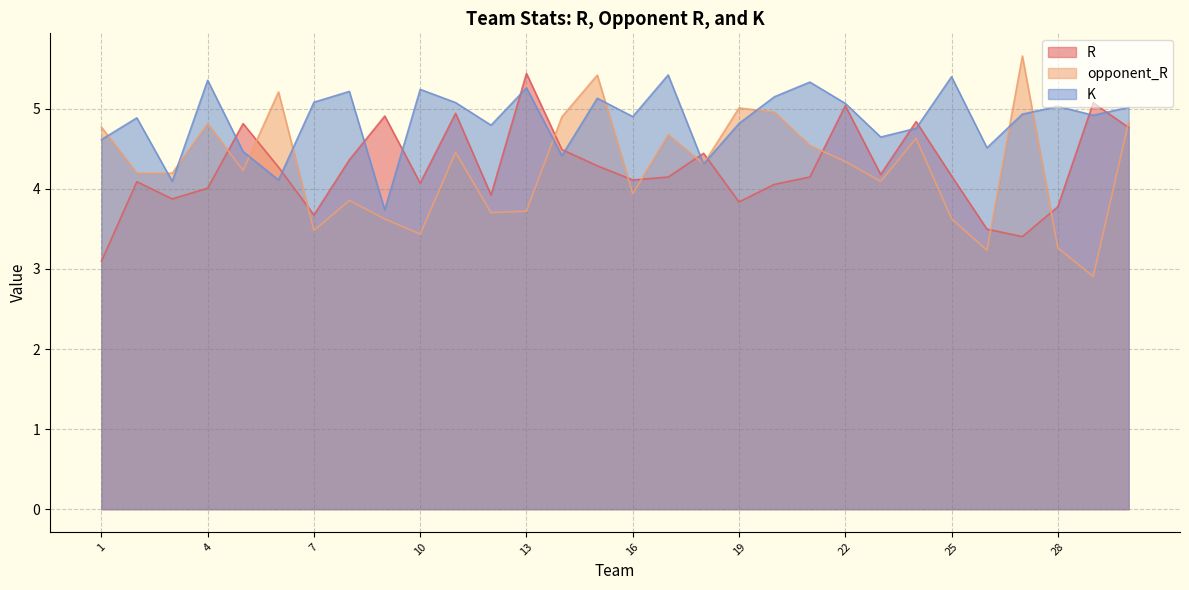

What is the minimum value shown in the chart?

2.9